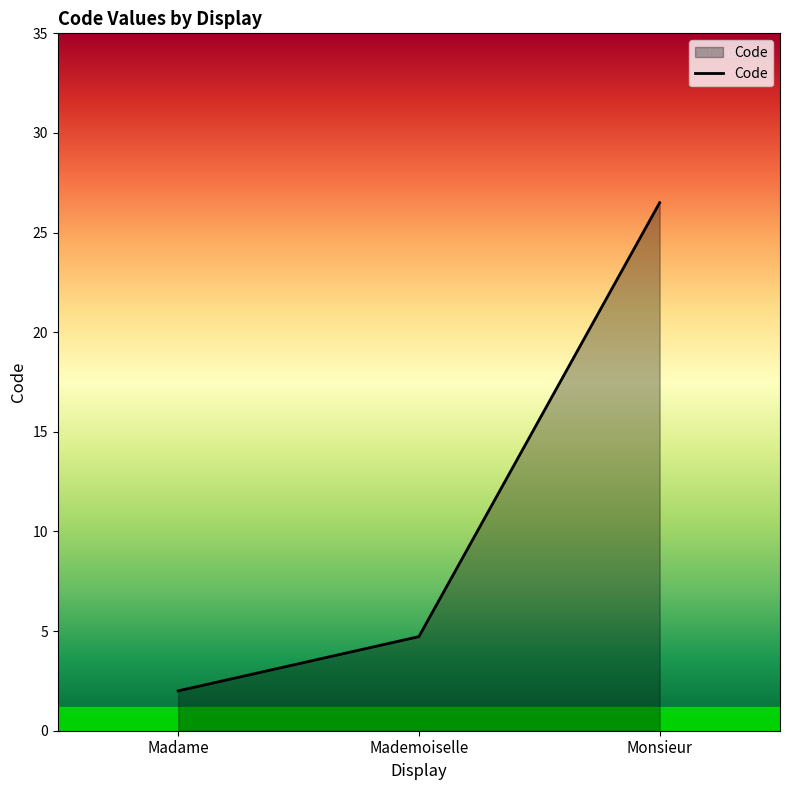

Does the chart have visible grid lines?

No